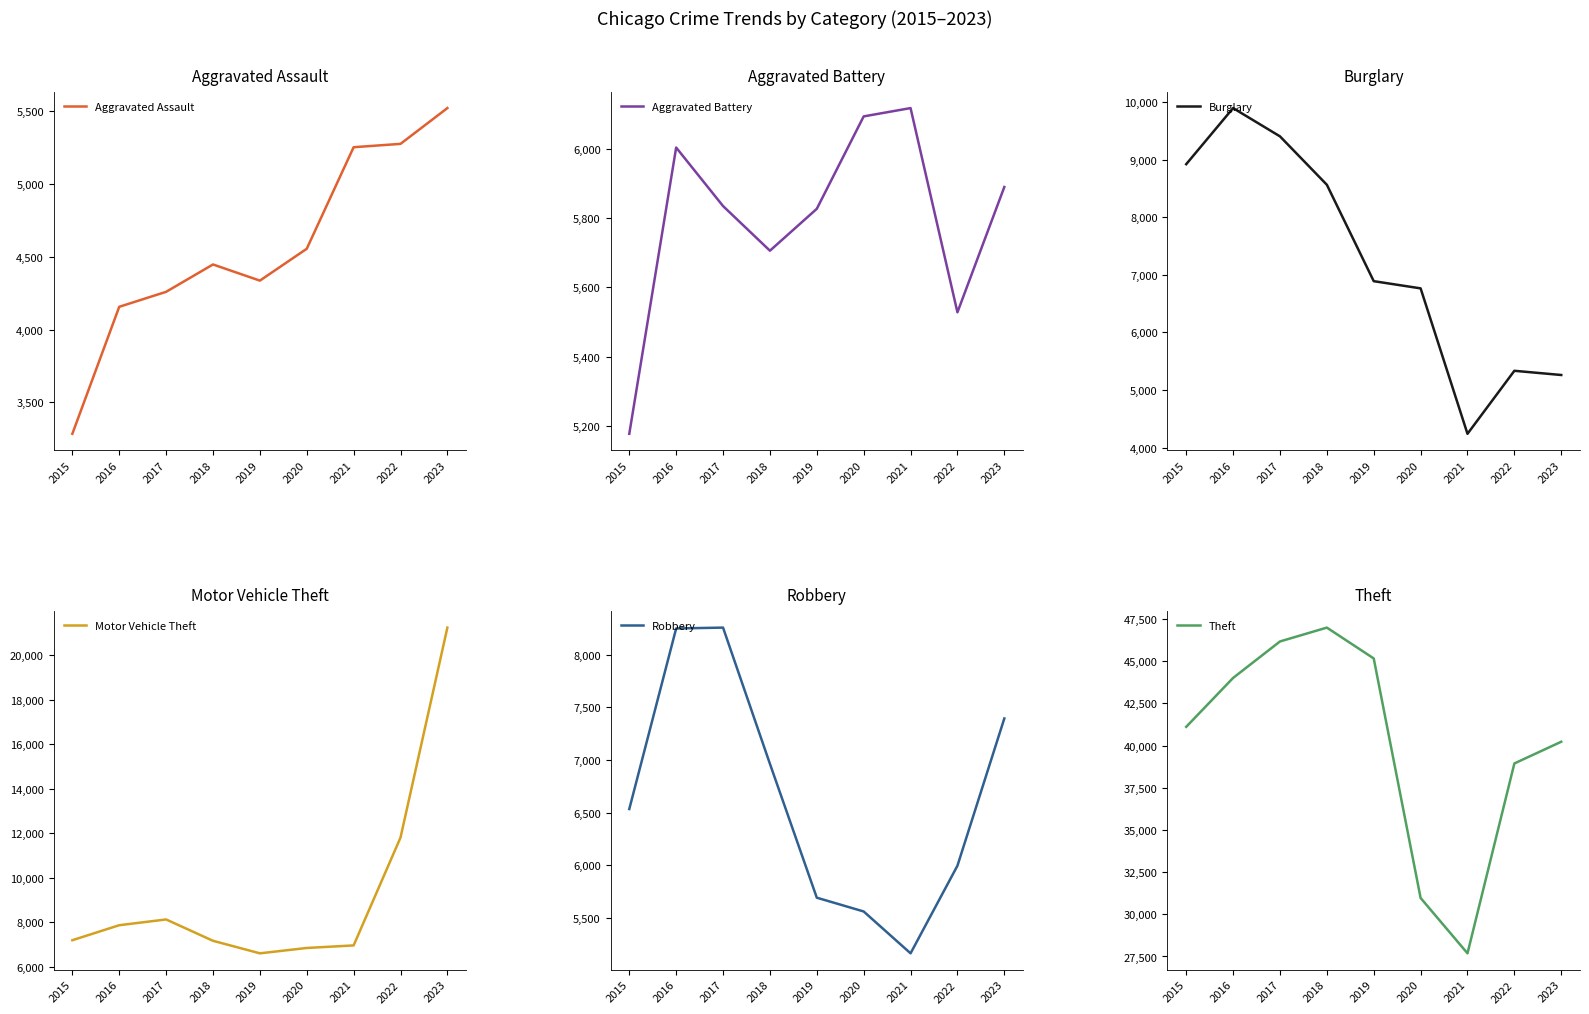

What is the value of the Aggravated Battery point at the 3rd from the left?

5835